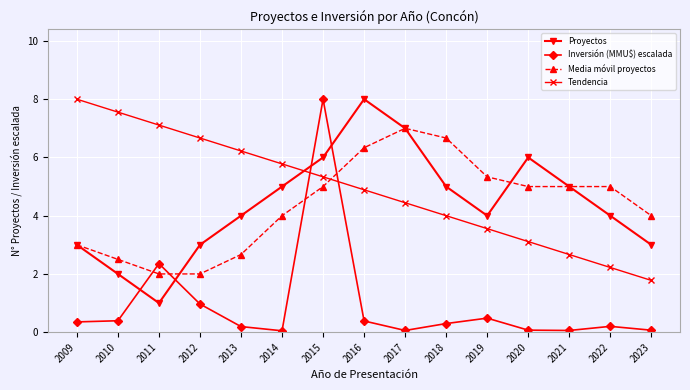

What is the sum of all Proyectos values?

66.0